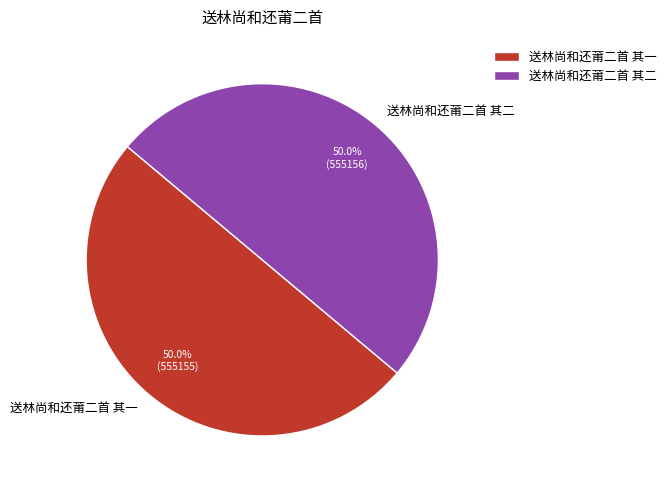

What is the ratio of the value at 送林尚和还莆二首 其二 to the value at 送林尚和还莆二首 其一?

1.0